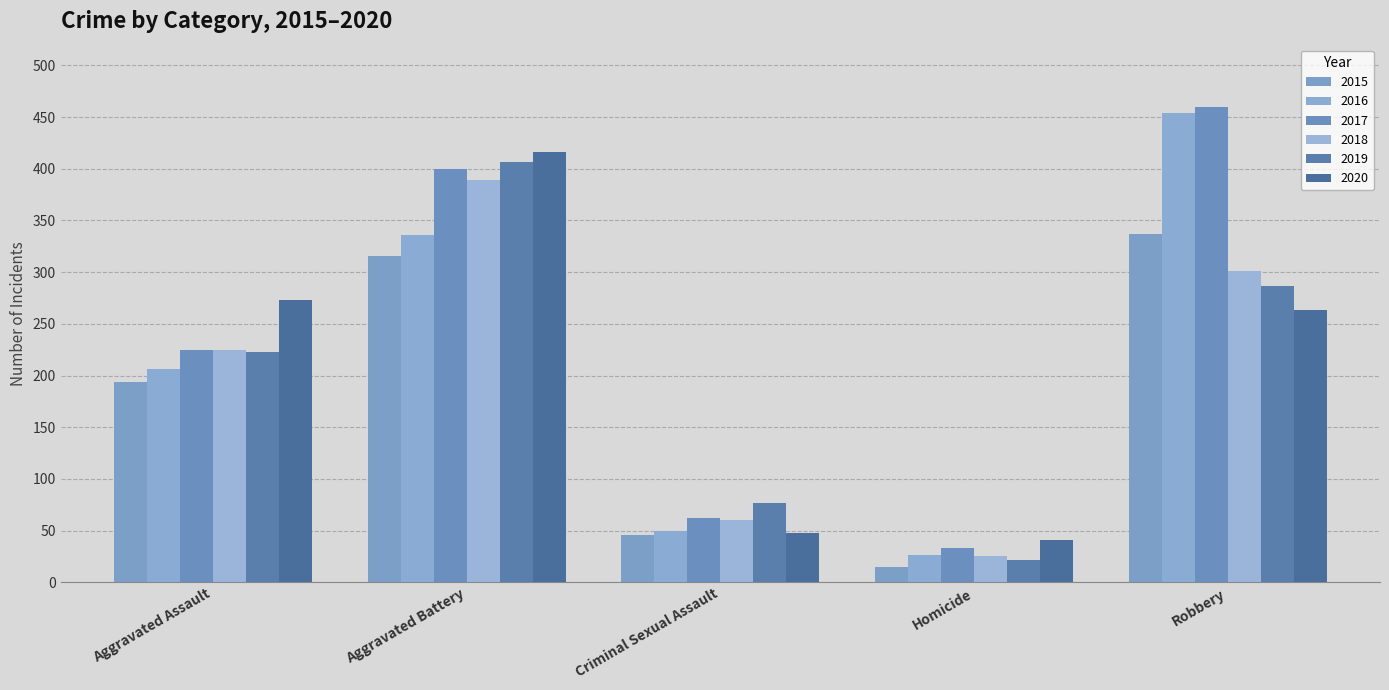

Where is 2020 nearest to the value 228?

Robbery